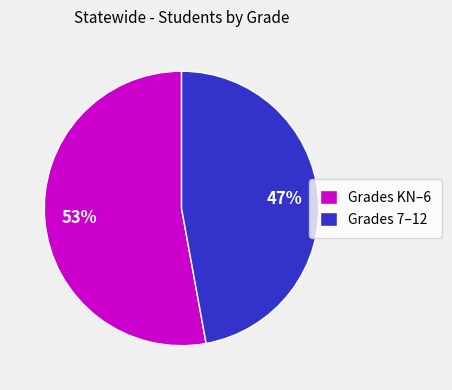

Which category has the biggest portion of the pie?

Grades KN–6